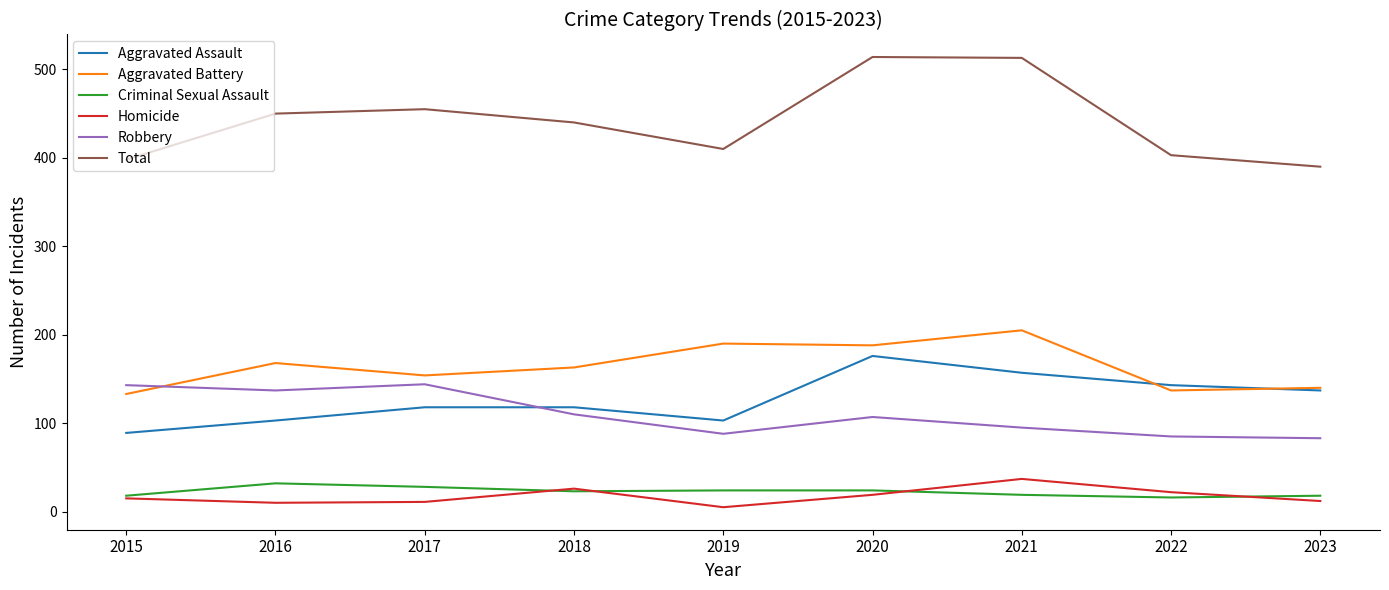

True or false: Total has a value of 552 at 2015.

False